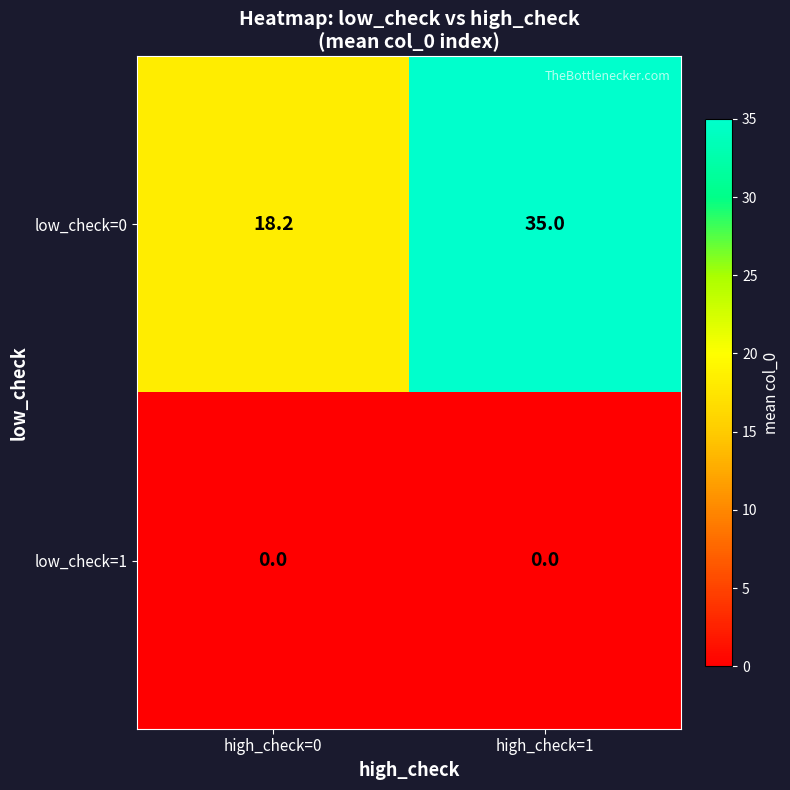

Reading left to right, what are all the values shown in this chart?

low_check=0: 18.2	35.0
low_check=1: 0.0	0.0